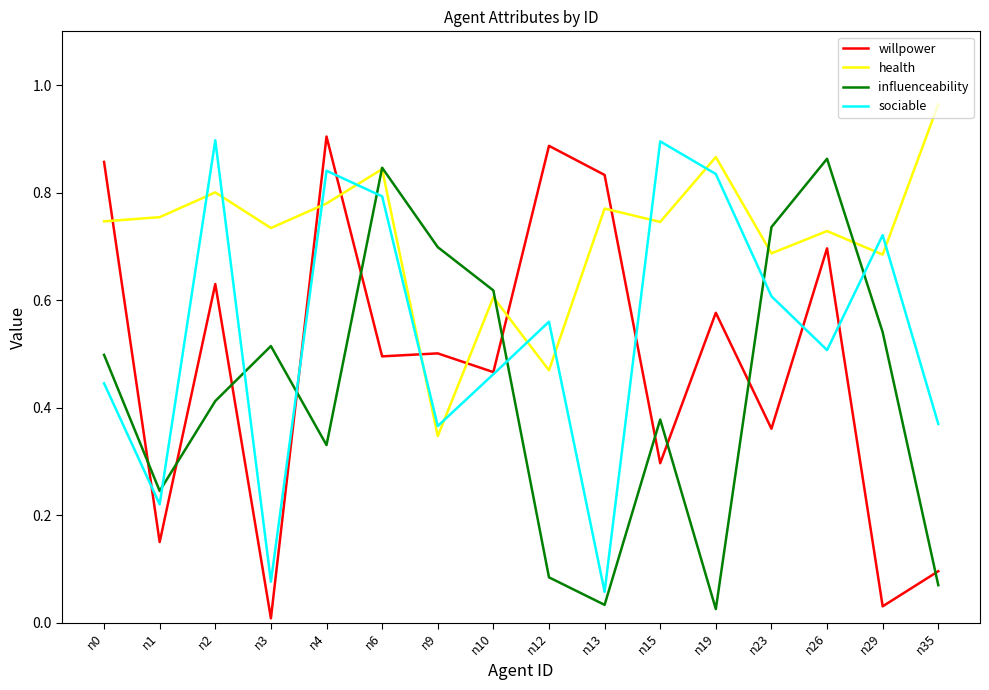

Rank the series by their average value, from highest to lowest.

health, sociable, willpower, influenceability